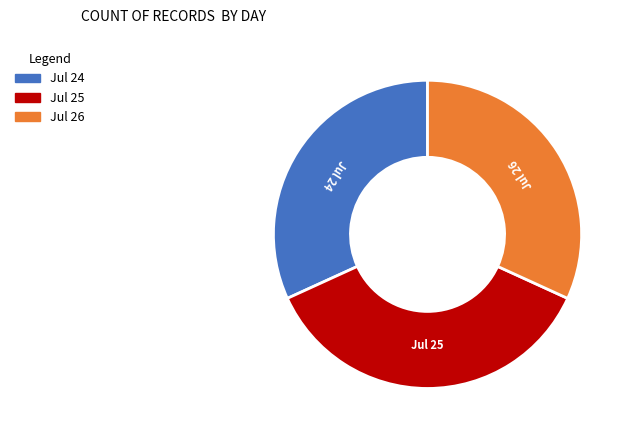

Does any single category account for the majority?

No